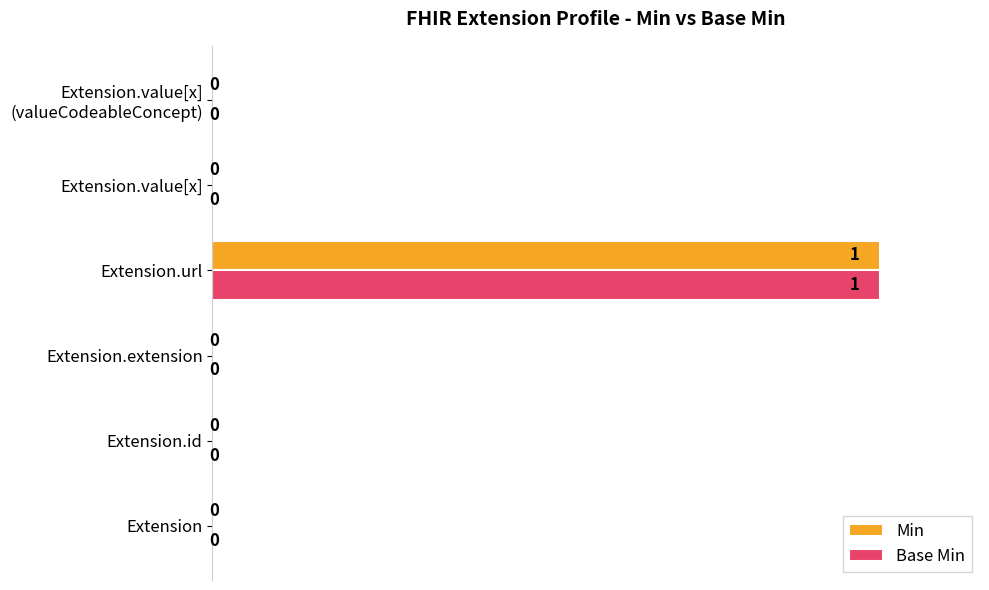

The Base Min series shows 0 at Extension.value[x]. True or false?

True